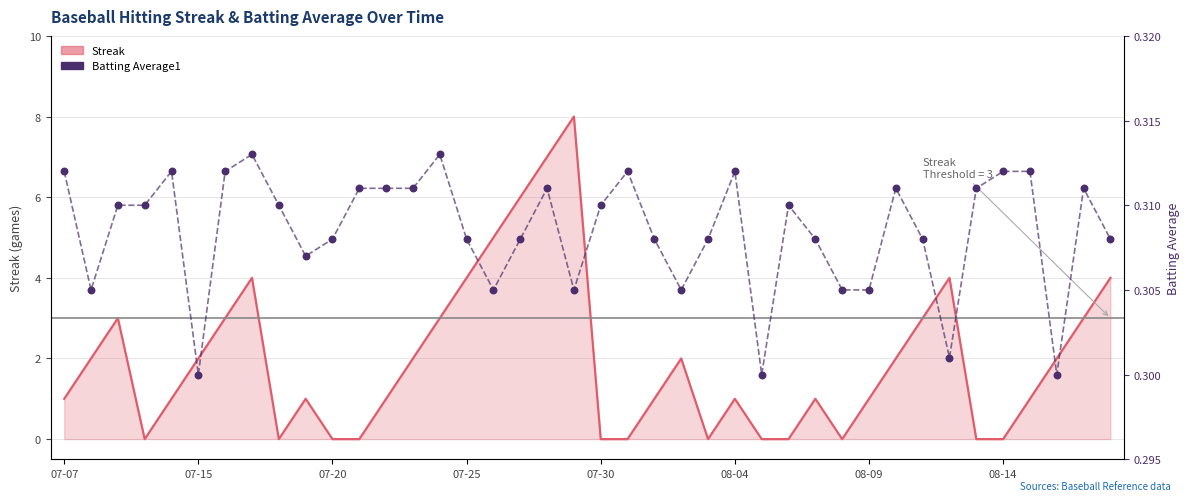

What are all the series names shown in the legend?

Streak, Batting Average1